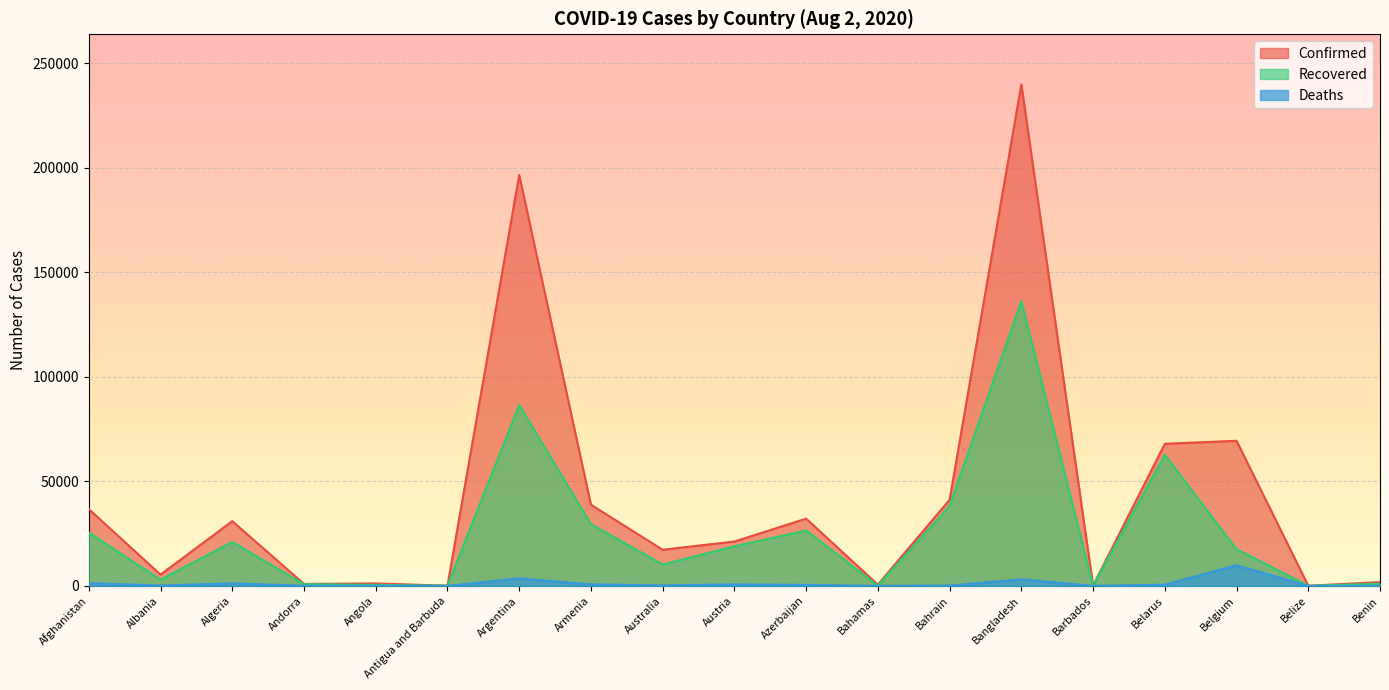

True or false: Recovered and Deaths cross at least once.

False